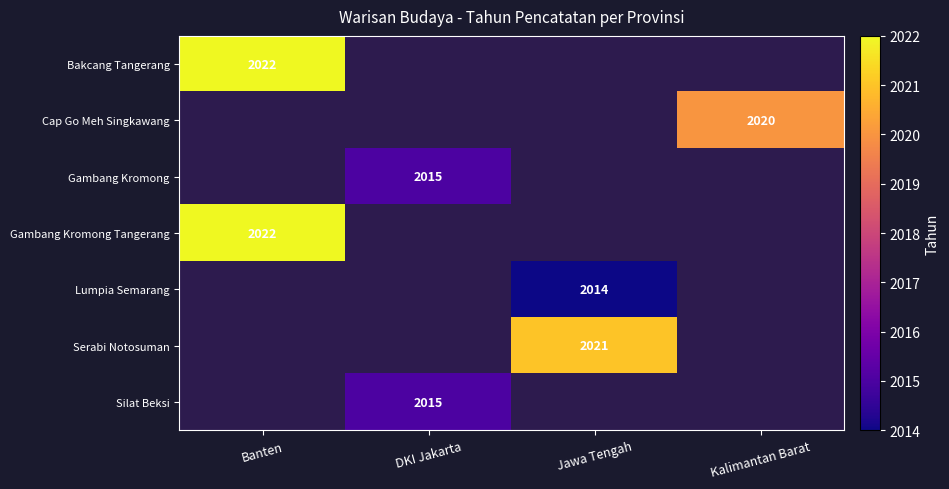

The Bakcang Tangerang series shows 2022 at Banten. True or false?

True